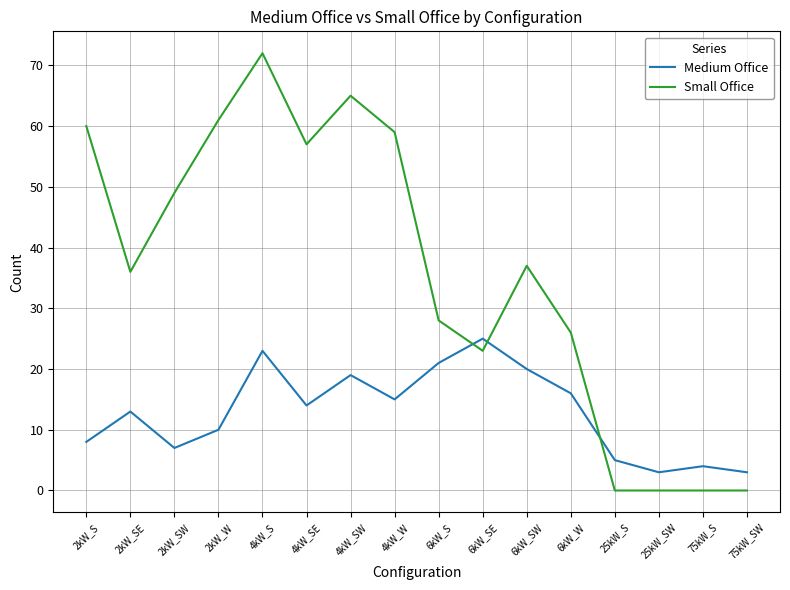

What is the sum of the Medium Office values at 6kW_S and 25kW_S?

26